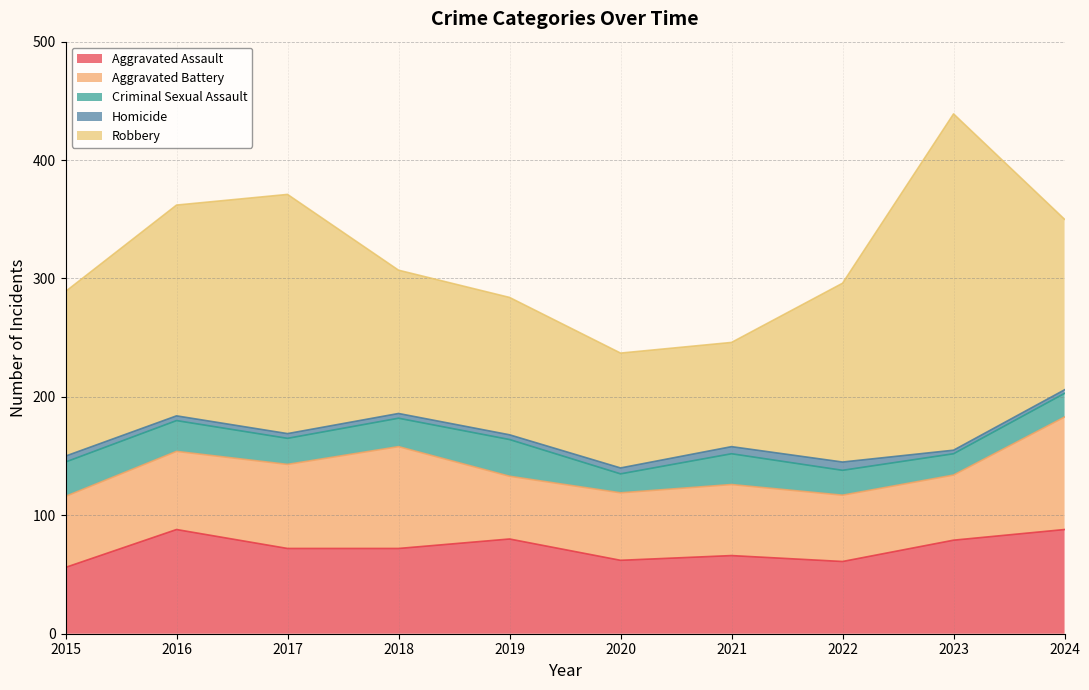

Reading left to right, transcribe all the data shown in this chart.

Aggravated Assault: 2015=56	2016=88	2017=72	2018=72	2019=80	2020=62	2021=66	2022=61	2023=79	2024=88
Aggravated Battery: 2015=60	2016=66	2017=71	2018=86	2019=53	2020=57	2021=60	2022=56	2023=55	2024=95
Criminal Sexual Assault: 2015=29	2016=26	2017=22	2018=24	2019=31	2020=16	2021=26	2022=21	2023=18	2024=20
Homicide: 2015=5	2016=4	2017=4	2018=4	2019=4	2020=5	2021=6	2022=7	2023=3	2024=3
Robbery: 2015=139	2016=178	2017=202	2018=121	2019=116	2020=97	2021=88	2022=151	2023=284	2024=144